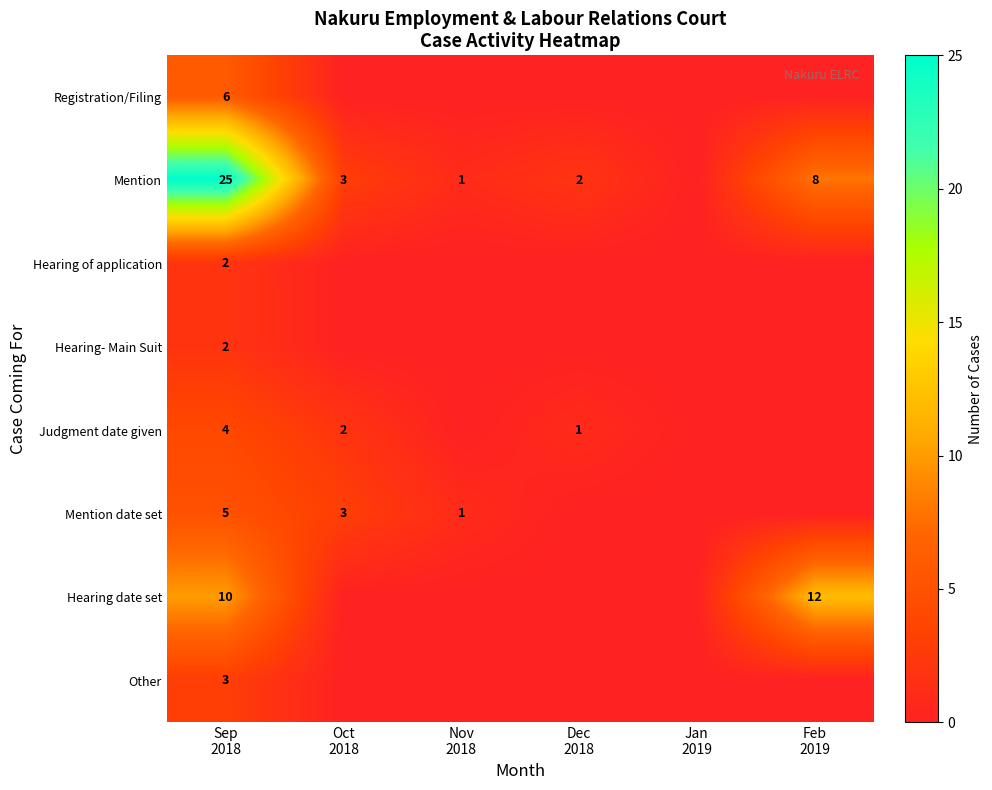

How many Mention date set values are between 0 and 3?

5